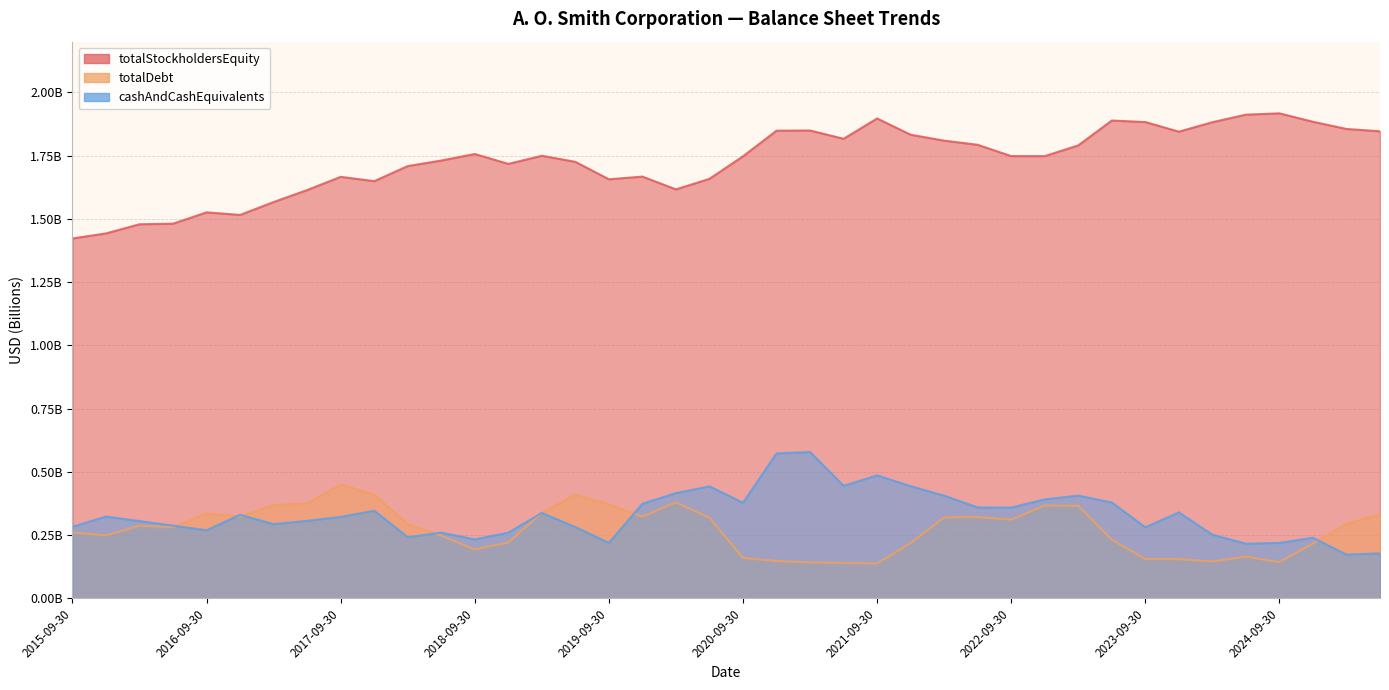

True or false: totalStockholdersEquity and totalDebt intersect in this chart.

False